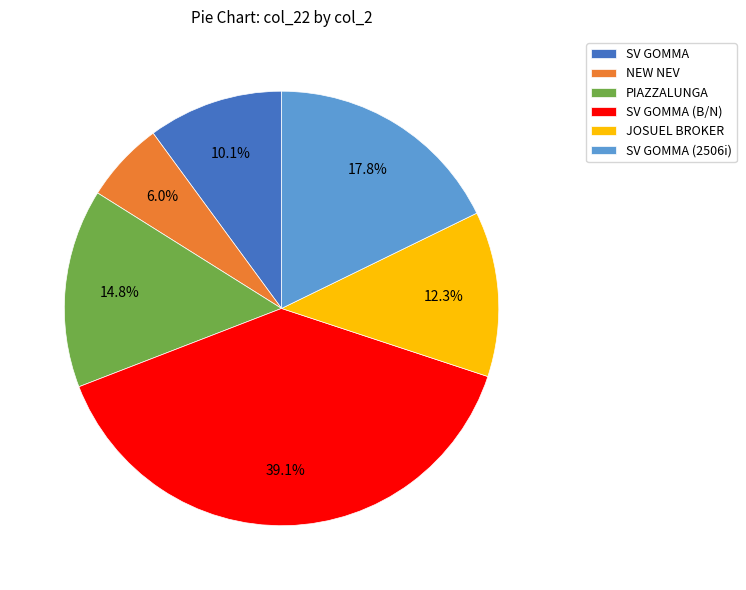

Rank the categories by value from highest to lowest.

SV GOMMA (B/N), SV GOMMA (2506i), PIAZZALUNGA, JOSUEL BROKER, SV GOMMA, NEW NEV